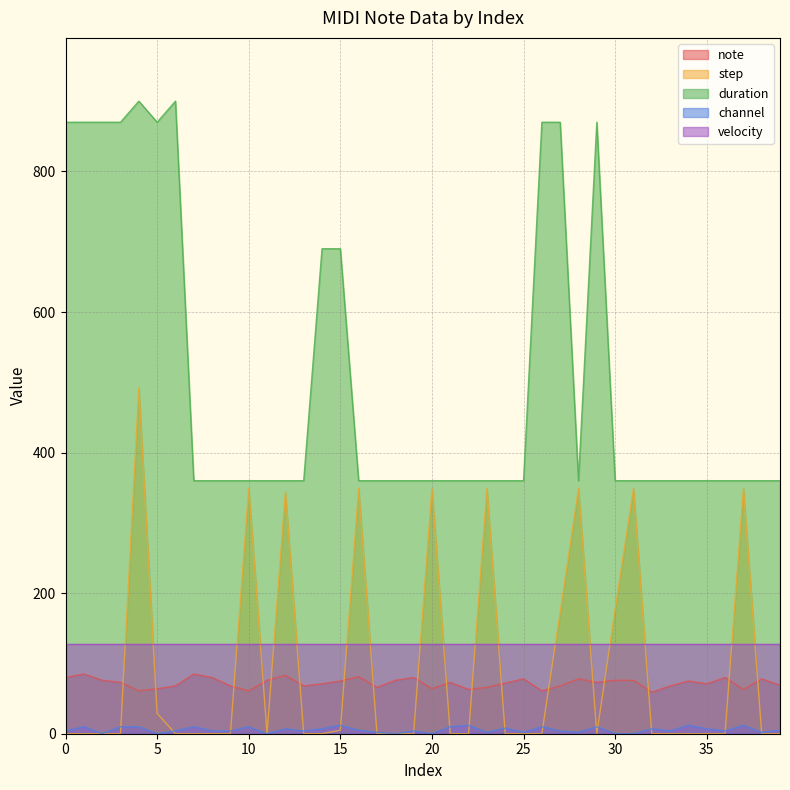

Which category has the highest value in the step series?

4